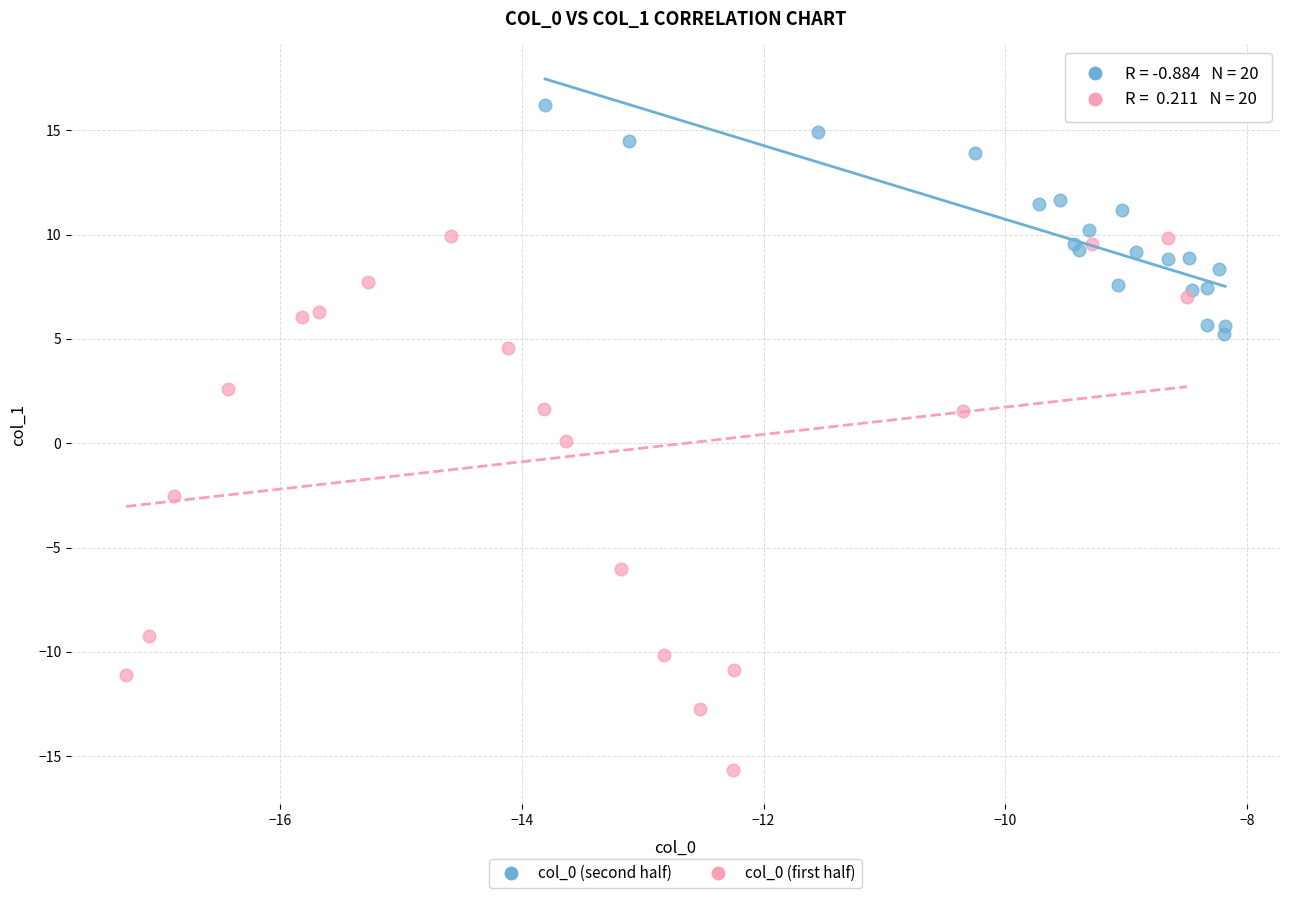

Which series contains the lowest Y value?

col_0 (first half)